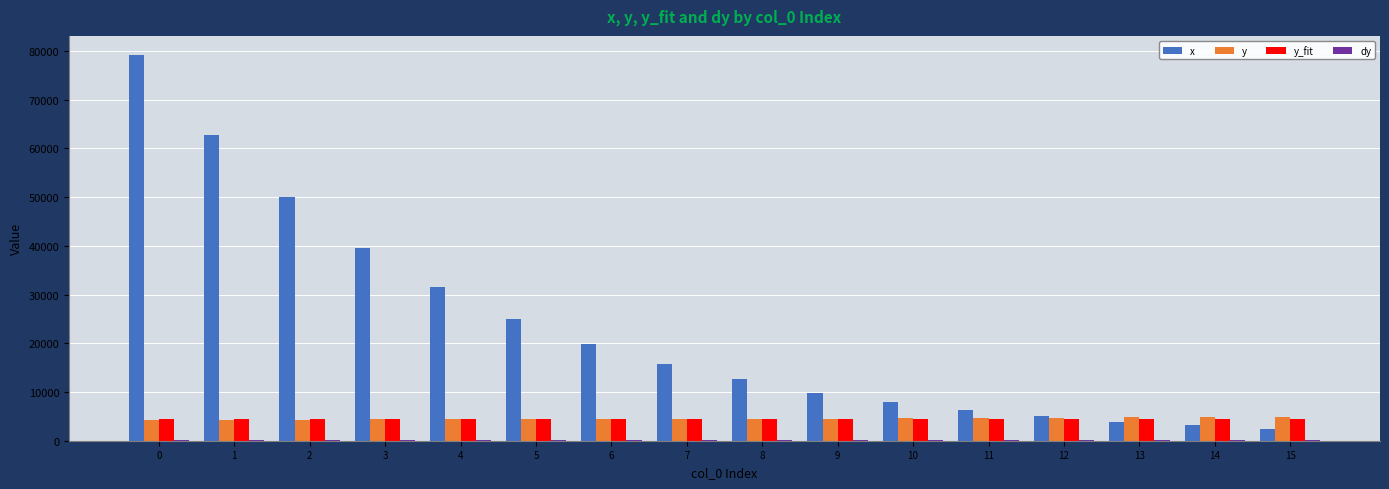

What is the sum of all y values?

72633.1